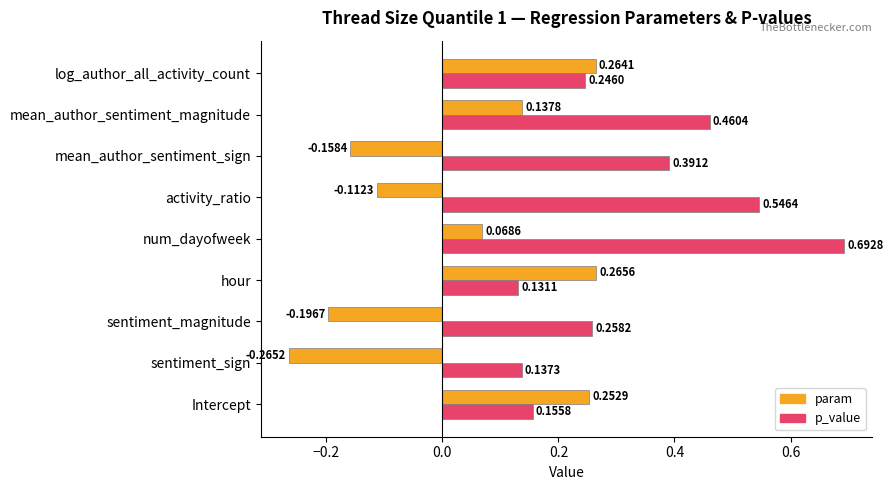

At which label is p_value closest to 0?

hour